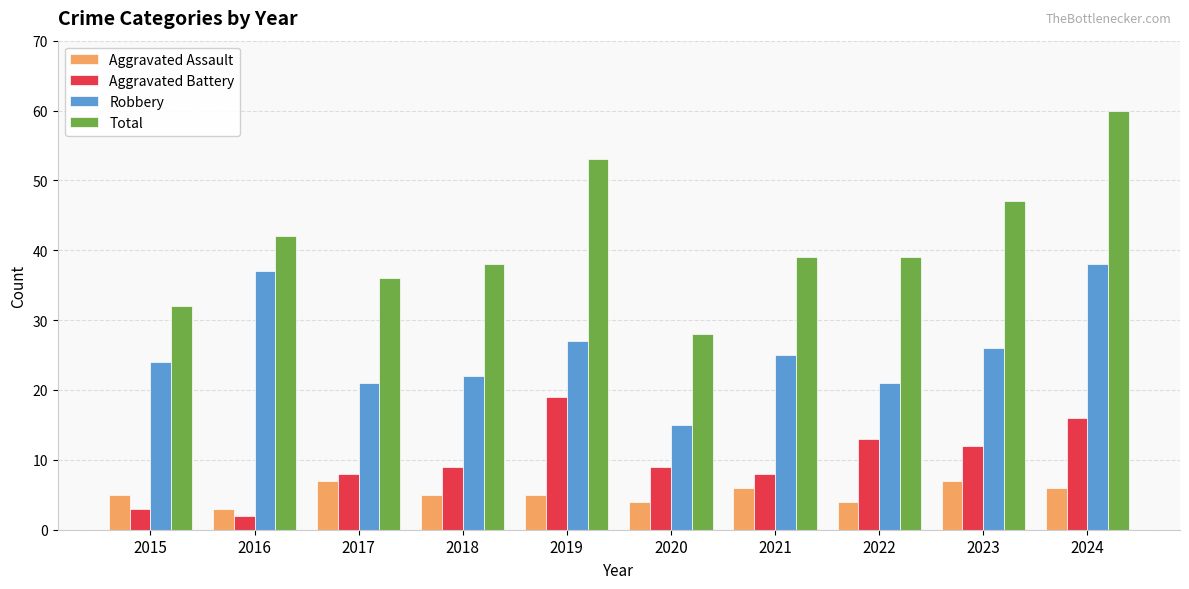

At 2018, list the series in order from largest to smallest.

Total, Robbery, Aggravated Battery, Aggravated Assault